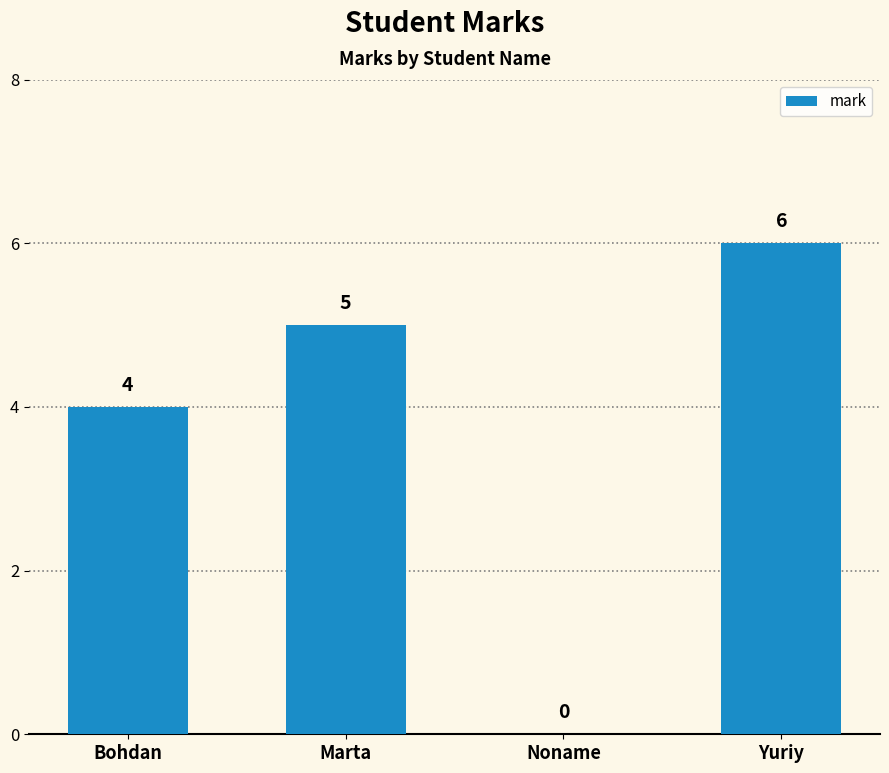

Is it true that the value at Bohdan is 6?

False